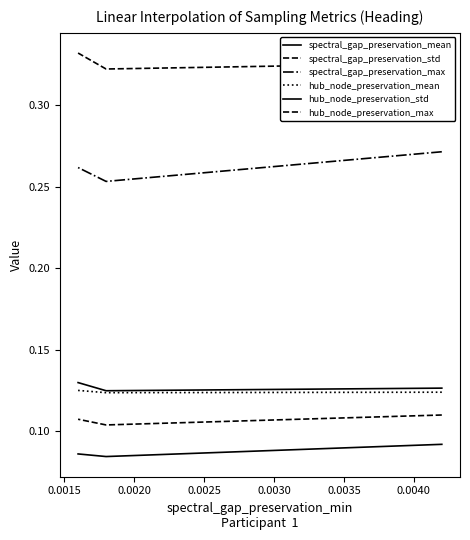

What is the value of the hub_node_preservation_mean point at the 2nd from the left?

0.1